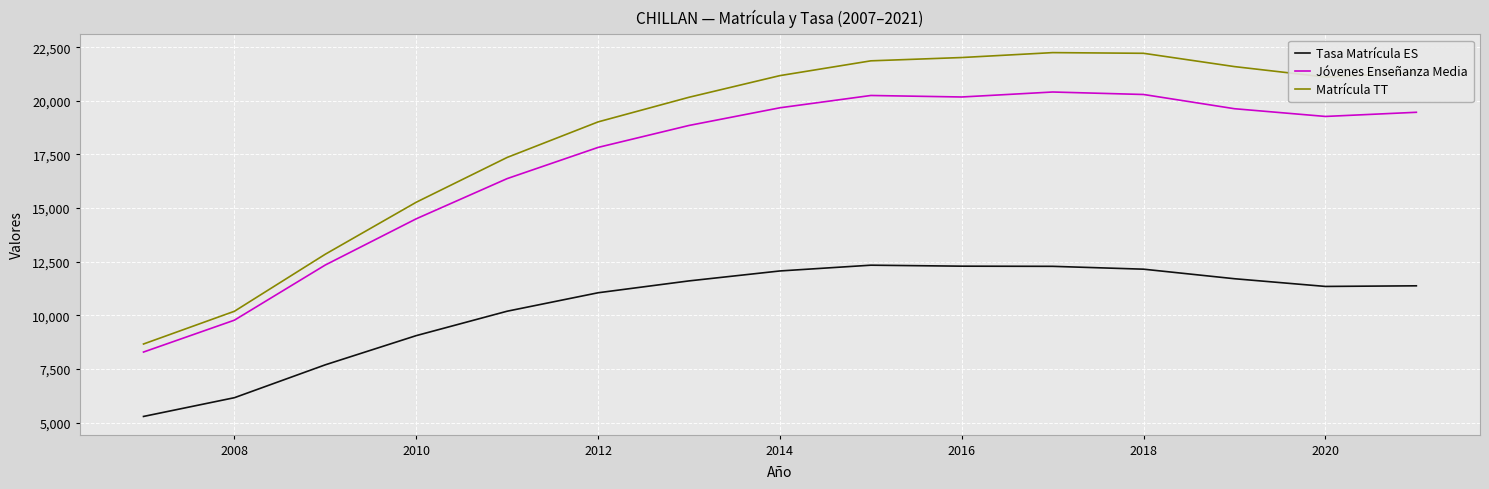

What is the highest value of the Jóvenes Enseñanza Media series?

20410.0